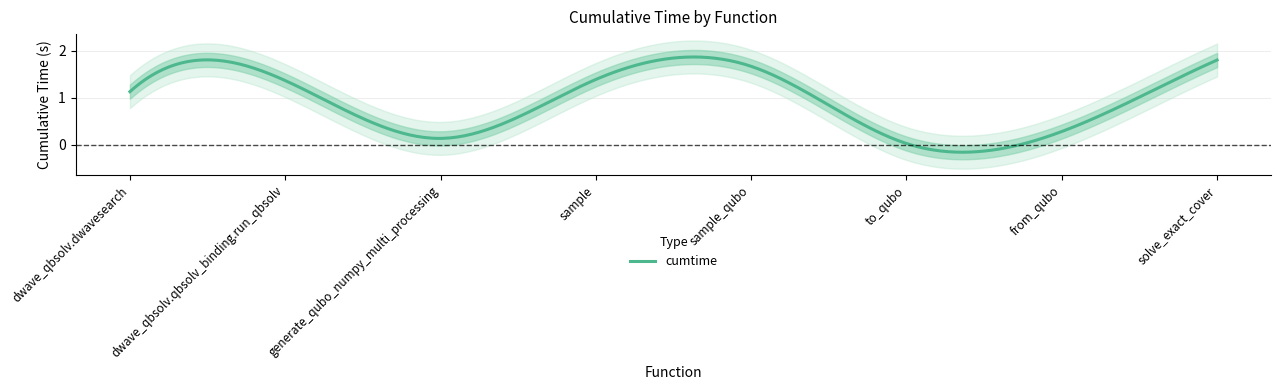

What is the label of the 6th point from the right?

generate_qubo_numpy_multi_processing